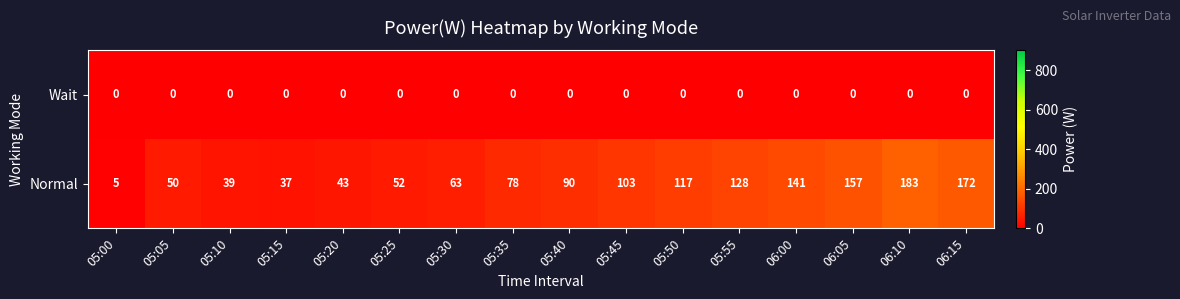

Which series changed the most between 05:10 and 06:00?

Normal